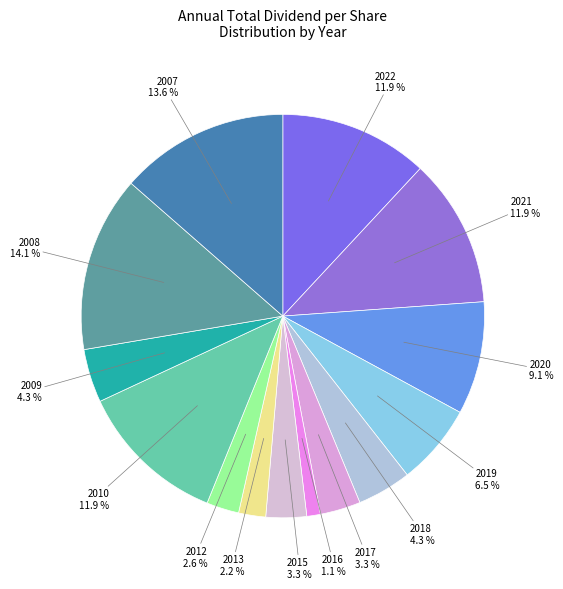

How many slices are in this pie chart?

14